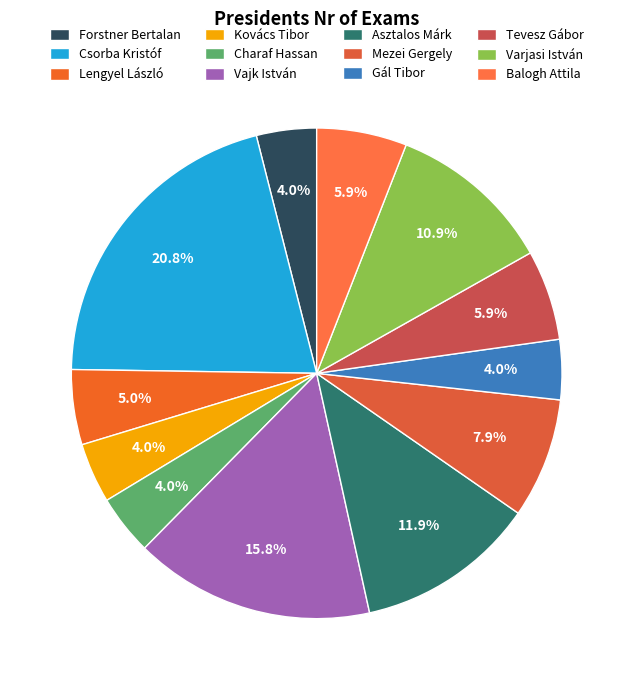

Count the number of slices in the pie.

12